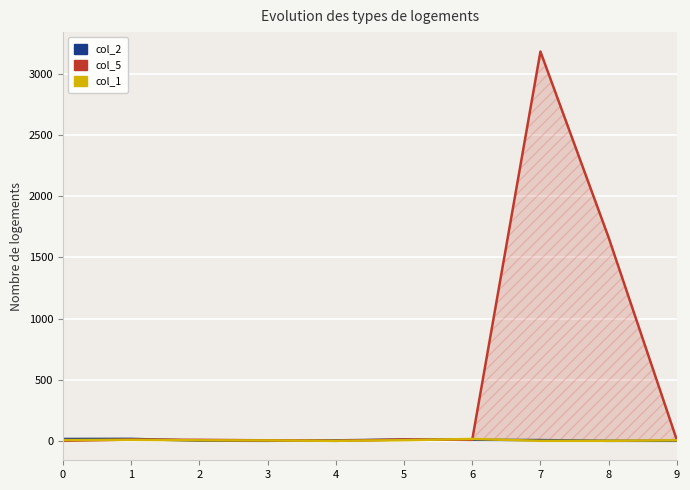

The col_5 series shows 3 at 3. True or false?

False